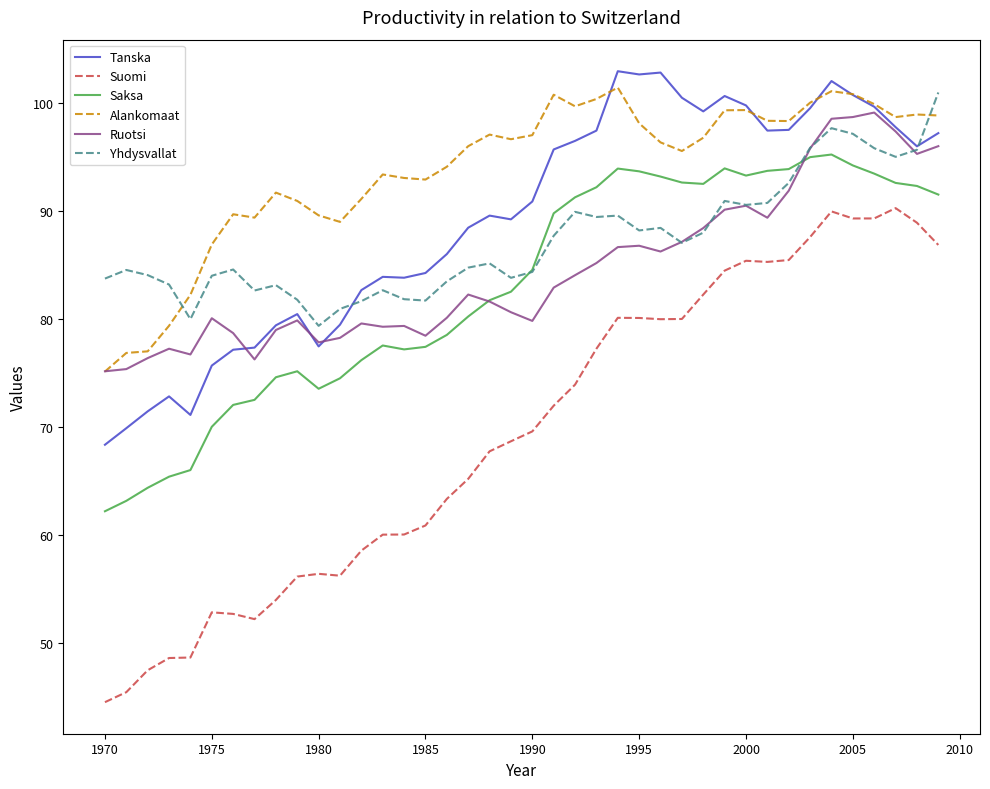

What is the maximum value for Ruotsi?

99.1